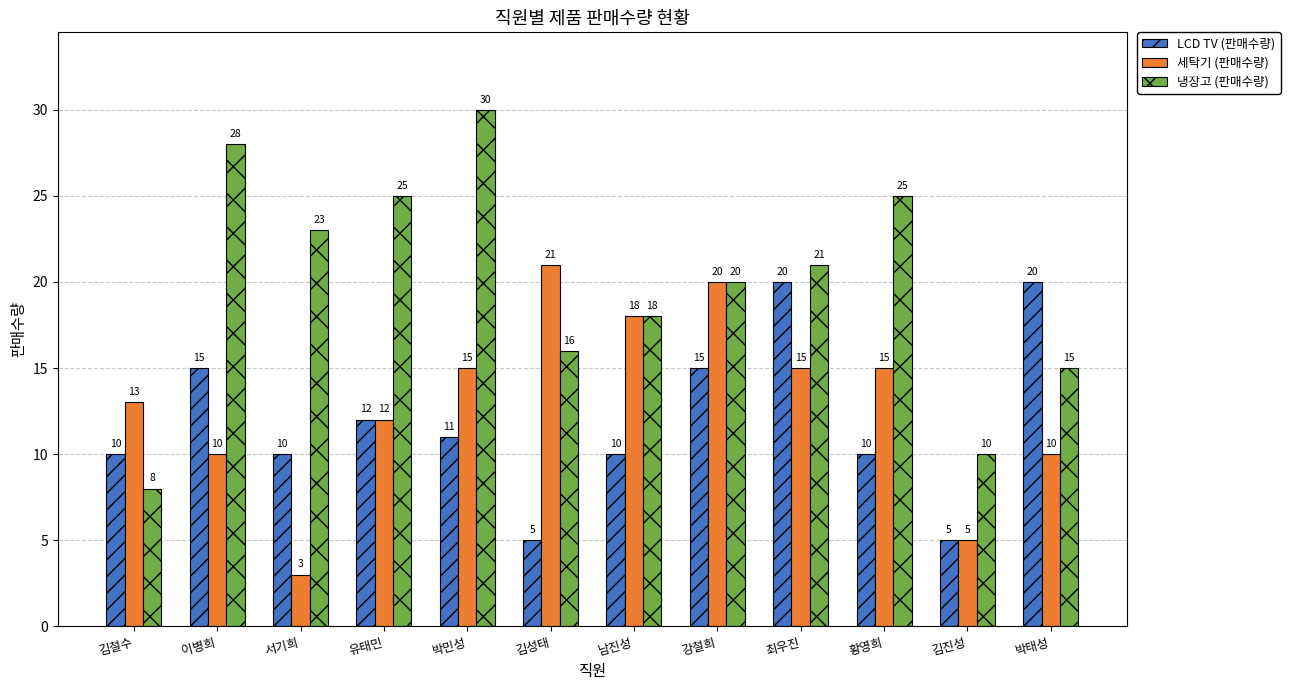

What is the label of the 7th bar from the left?

남진성